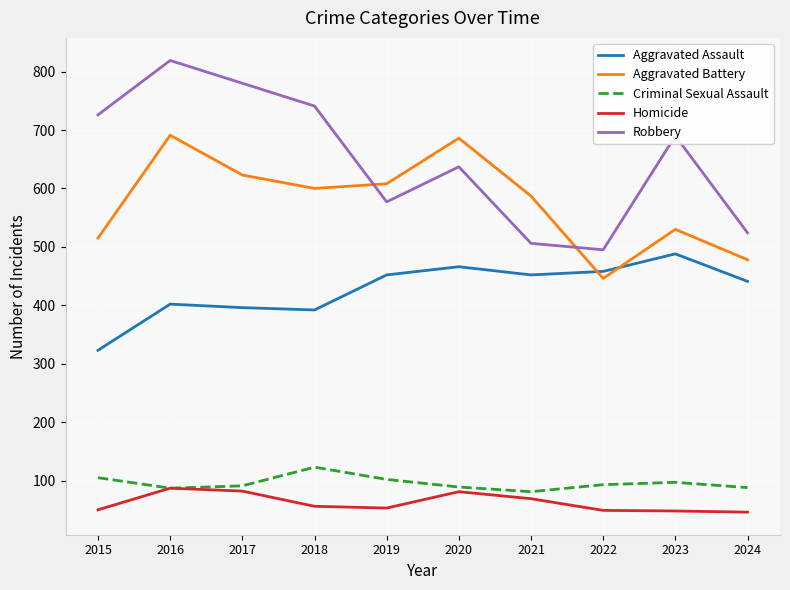

True or false: Homicide and Robbery intersect in this chart.

False